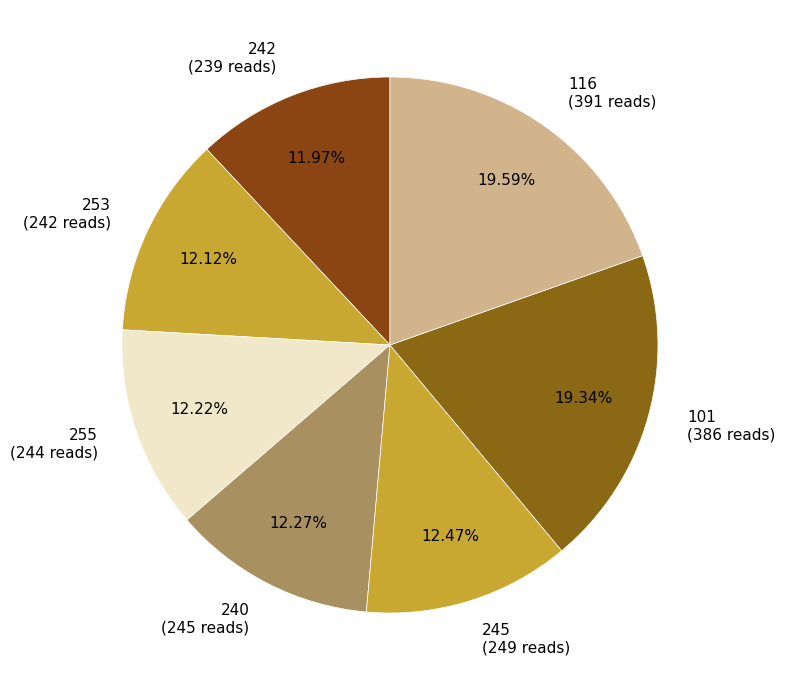

Does 101 account for over 50% of the chart?

No